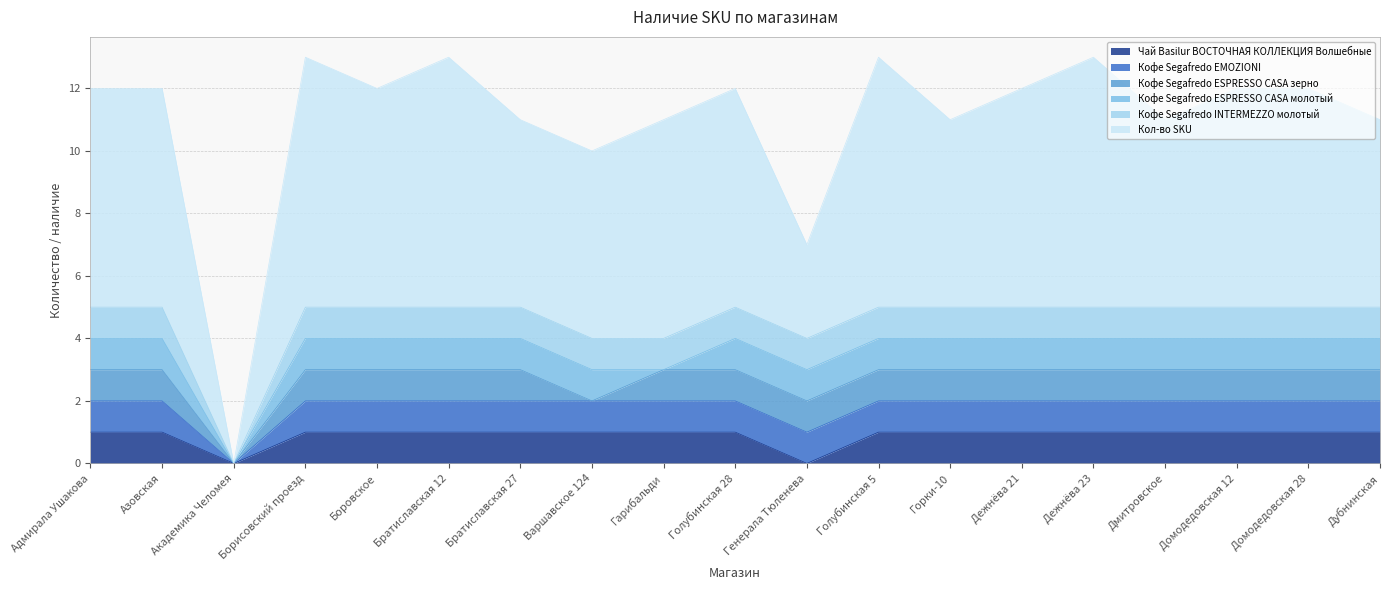

At how many categories does at least one series exceed 6?

12